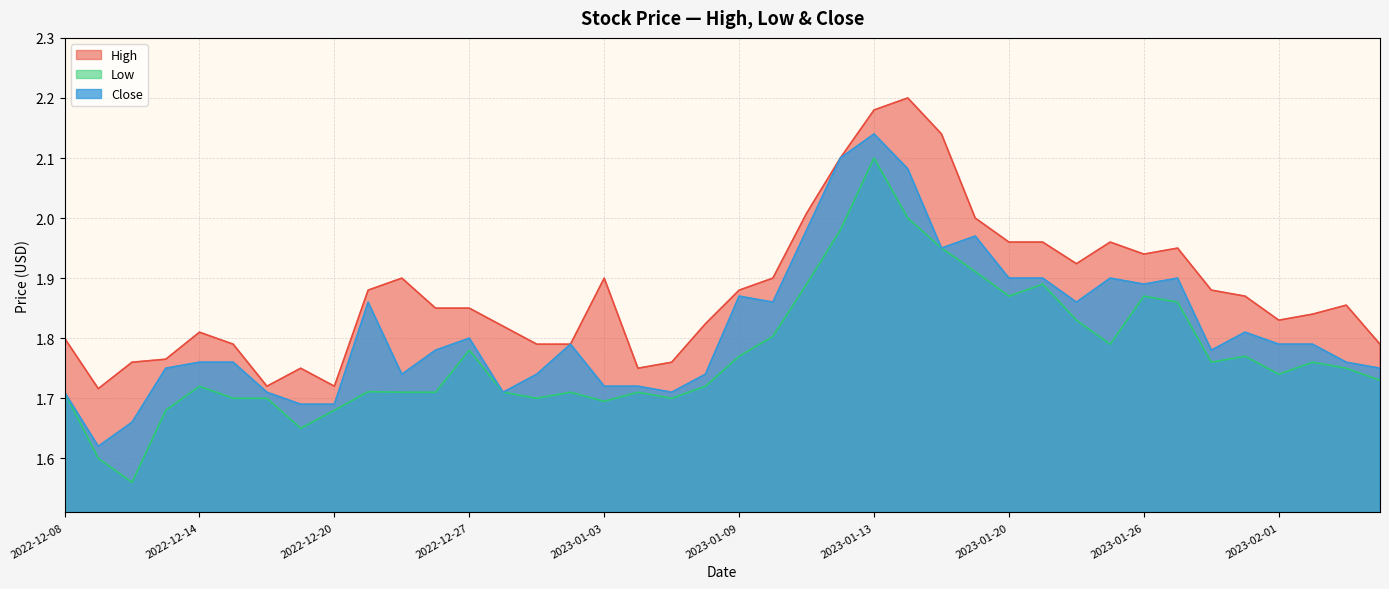

Reading left to right, transcribe all the data shown in this chart.

High: 2022-12-08=1.8	2022-12-09=1.7	2022-12-12=1.8	2022-12-13=1.8	2022-12-14=1.8	2022-12-15=1.8	2022-12-16=1.7	2022-12-19=1.8	2022-12-20=1.7	2022-12-21=1.9	2022-12-22=1.9	2022-12-23=1.9	2022-12-27=1.9	2022-12-28=1.8	2022-12-29=1.8	2022-12-30=1.8	2023-01-03=1.9	2023-01-04=1.8	2023-01-05=1.8	2023-01-06=1.8	2023-01-09=1.9	2023-01-10=1.9	2023-01-11=2.0	2023-01-12=2.1	2023-01-13=2.2	2023-01-17=2.2	2023-01-18=2.1	2023-01-19=2.0	2023-01-20=2.0	2023-01-23=2.0	2023-01-24=1.9	2023-01-25=2.0	2023-01-26=1.9	2023-01-27=2.0	2023-01-30=1.9	2023-01-31=1.9	2023-02-01=1.8	2023-02-02=1.8	2023-02-03=1.9	2023-02-06=1.8
Low: 2022-12-08=1.7	2022-12-09=1.6	2022-12-12=1.6	2022-12-13=1.7	2022-12-14=1.7	2022-12-15=1.7	2022-12-16=1.7	2022-12-19=1.6	2022-12-20=1.7	2022-12-21=1.7	2022-12-22=1.7	2022-12-23=1.7	2022-12-27=1.8	2022-12-28=1.7	2022-12-29=1.7	2022-12-30=1.7	2023-01-03=1.7	2023-01-04=1.7	2023-01-05=1.7	2023-01-06=1.7	2023-01-09=1.8	2023-01-10=1.8	2023-01-11=1.9	2023-01-12=2.0	2023-01-13=2.1	2023-01-17=2.0	2023-01-18=2.0	2023-01-19=1.9	2023-01-20=1.9	2023-01-23=1.9	2023-01-24=1.8	2023-01-25=1.8	2023-01-26=1.9	2023-01-27=1.9	2023-01-30=1.8	2023-01-31=1.8	2023-02-01=1.7	2023-02-02=1.8	2023-02-03=1.8	2023-02-06=1.7
Close: 2022-12-08=1.7	2022-12-09=1.6	2022-12-12=1.7	2022-12-13=1.8	2022-12-14=1.8	2022-12-15=1.8	2022-12-16=1.7	2022-12-19=1.7	2022-12-20=1.7	2022-12-21=1.9	2022-12-22=1.7	2022-12-23=1.8	2022-12-27=1.8	2022-12-28=1.7	2022-12-29=1.7	2022-12-30=1.8	2023-01-03=1.7	2023-01-04=1.7	2023-01-05=1.7	2023-01-06=1.7	2023-01-09=1.9	2023-01-10=1.9	2023-01-11=2.0	2023-01-12=2.1	2023-01-13=2.1	2023-01-17=2.1	2023-01-18=2.0	2023-01-19=2.0	2023-01-20=1.9	2023-01-23=1.9	2023-01-24=1.9	2023-01-25=1.9	2023-01-26=1.9	2023-01-27=1.9	2023-01-30=1.8	2023-01-31=1.8	2023-02-01=1.8	2023-02-02=1.8	2023-02-03=1.8	2023-02-06=1.8